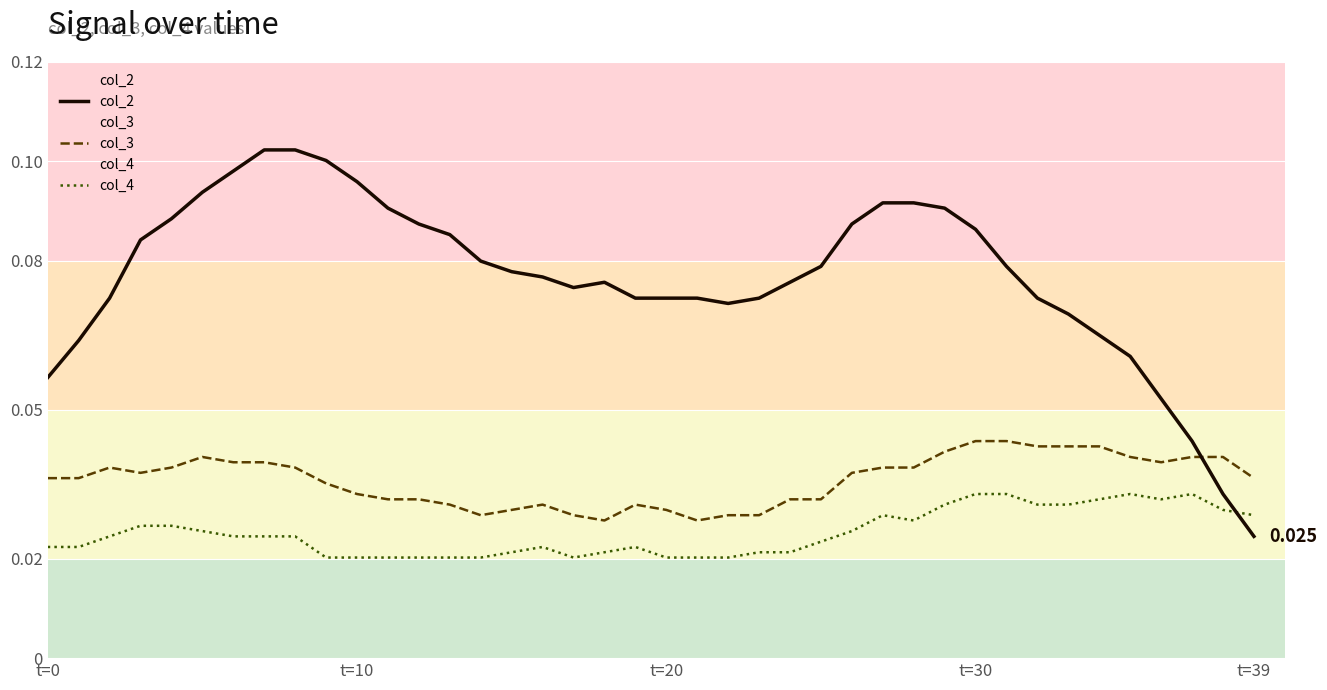

The col_3 series shows 0.0 at 9. True or false?

False